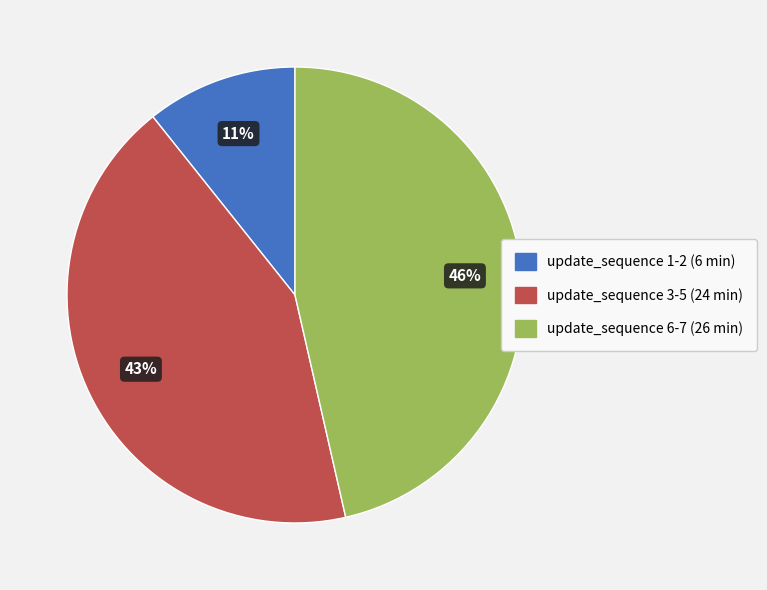

Which has a higher value, update_sequence 3-5 (24 min) or update_sequence 6-7 (26 min)?

update_sequence 6-7 (26 min)